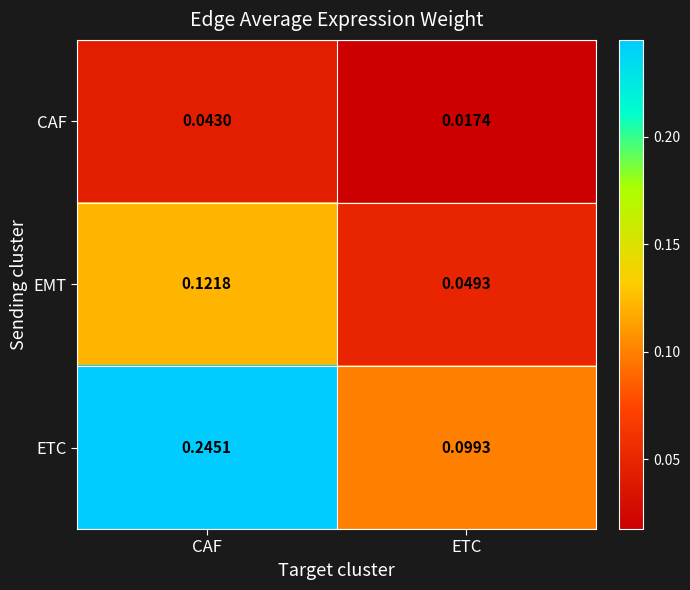

Which category has the lowest value in the EMT series?

ETC